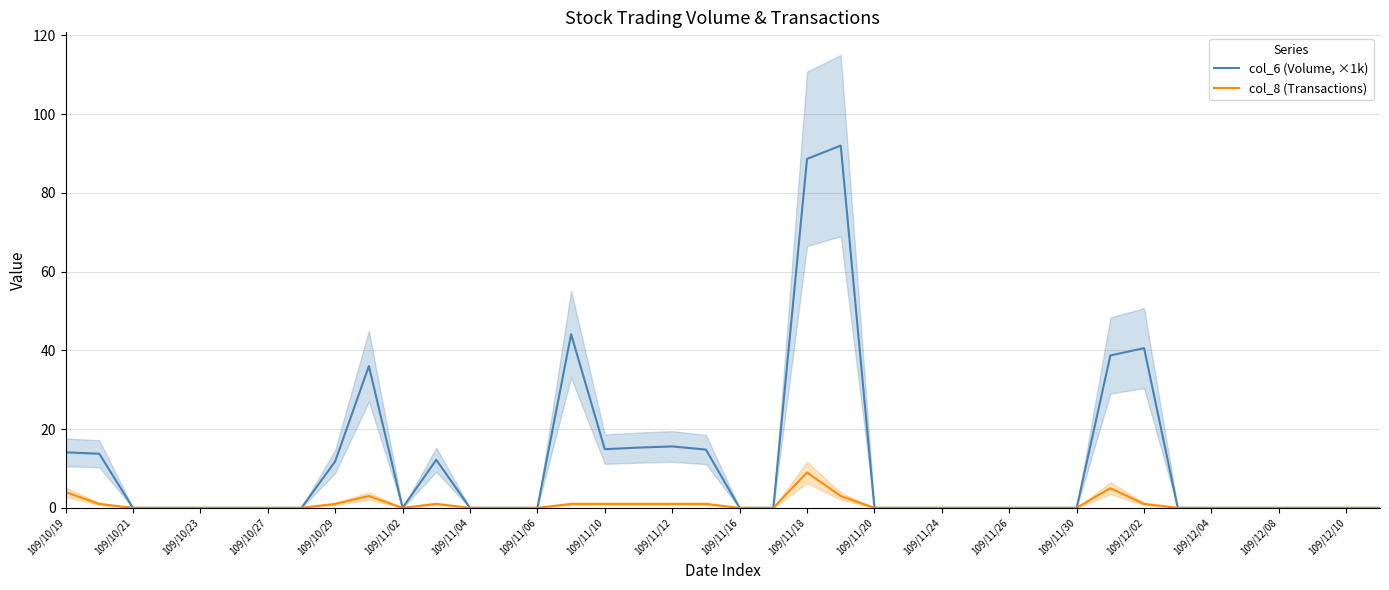

How many interior local valleys does the col_8 (Transactions) series have?

1